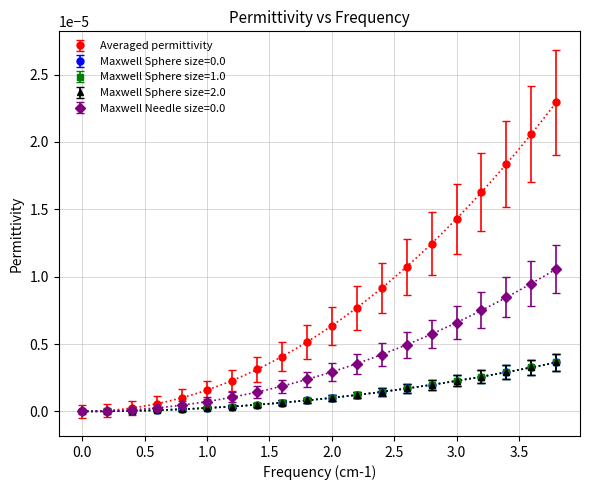

What are all the series names shown in the legend?

Averaged permittivity, Maxwell Sphere size=0.0, Maxwell Sphere size=1.0, Maxwell Sphere size=2.0, Maxwell Needle size=0.0